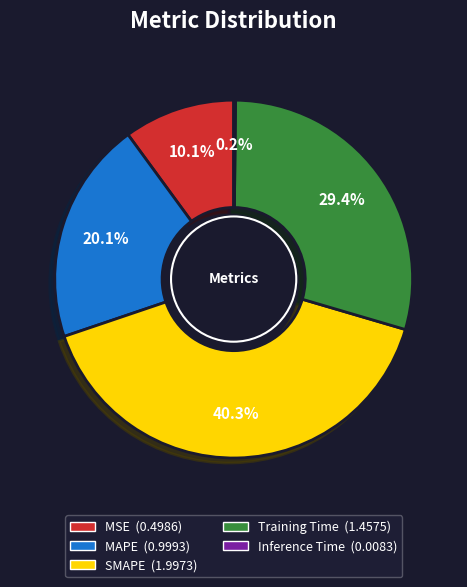

Which category has the biggest portion of the pie?

SMAPE